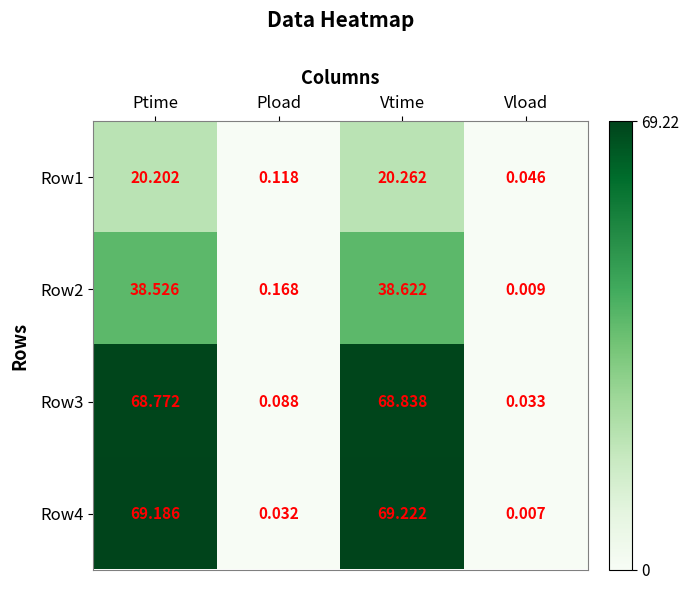

At which category does the chart reach its peak across all series?

Vtime